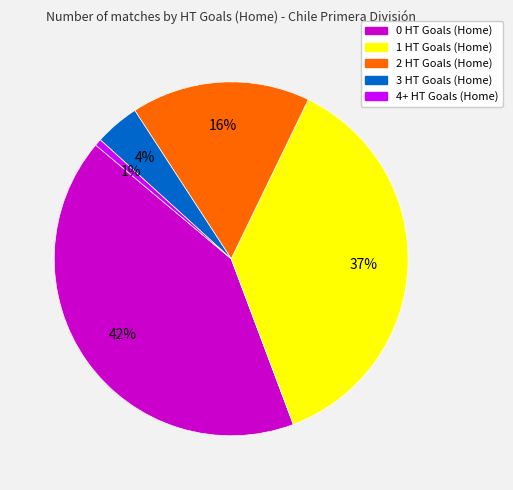

Combined, do 0 HT Goals (Home) and 3 HT Goals (Home) account for over 50%?

No